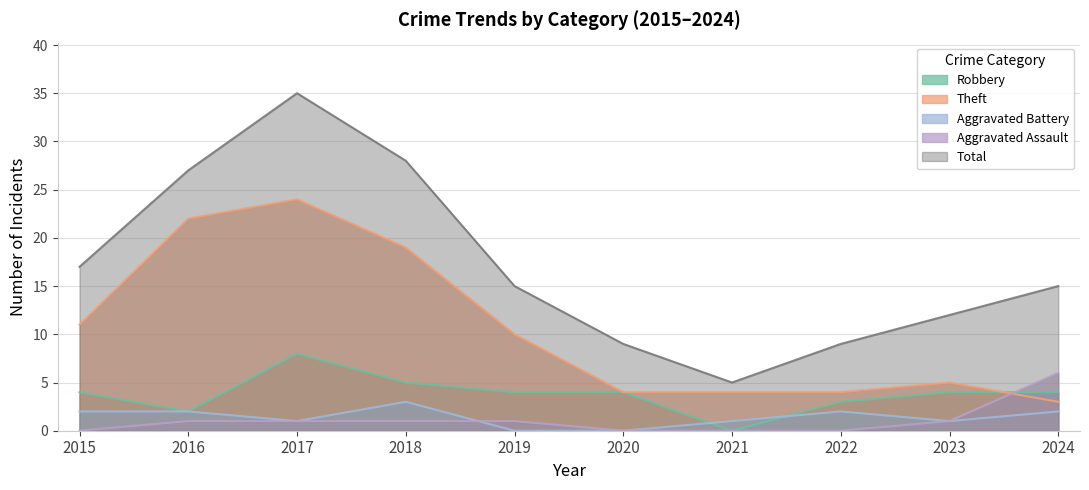

True or false: Theft and Total intersect in this chart.

False